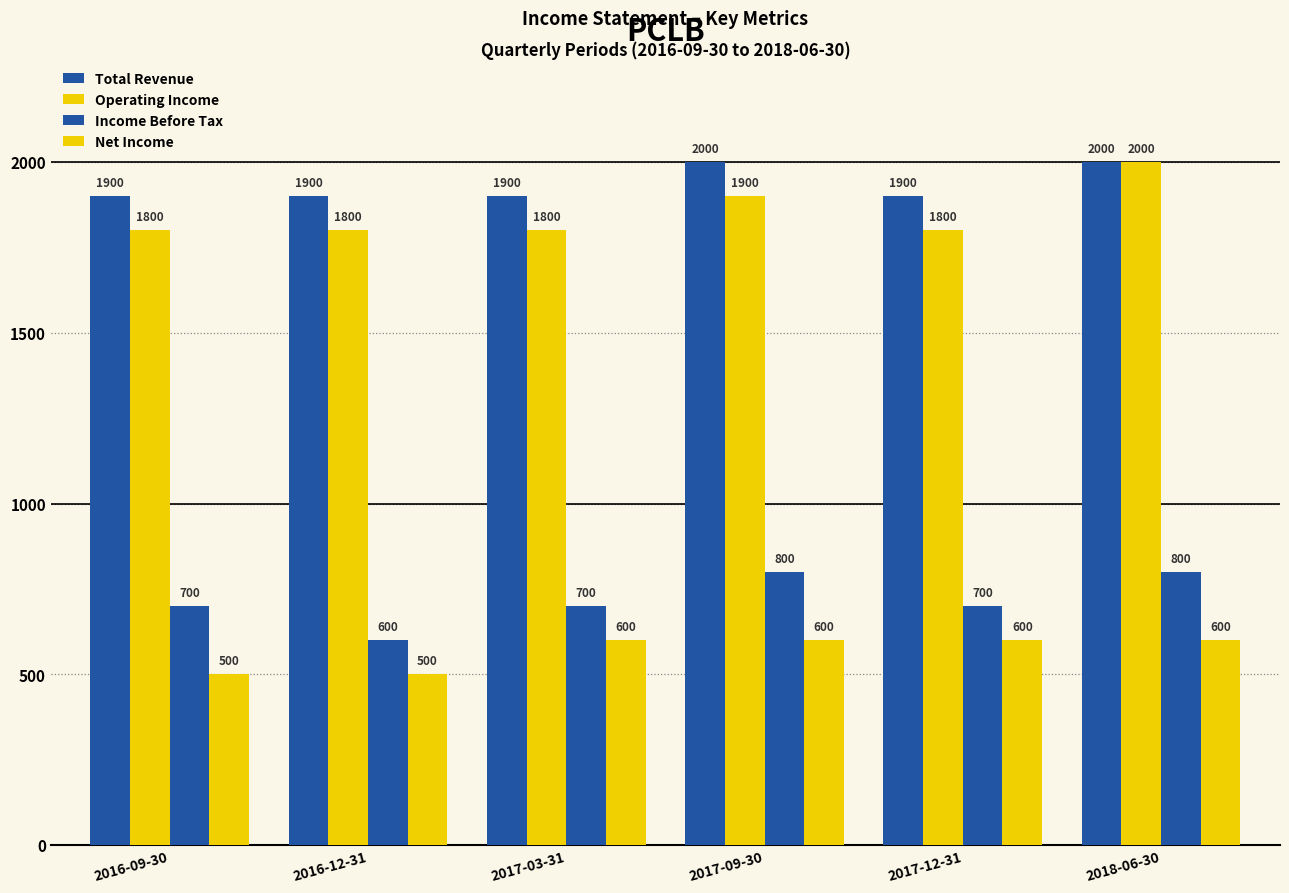

At how many categories does at least one series exceed 1365?

6